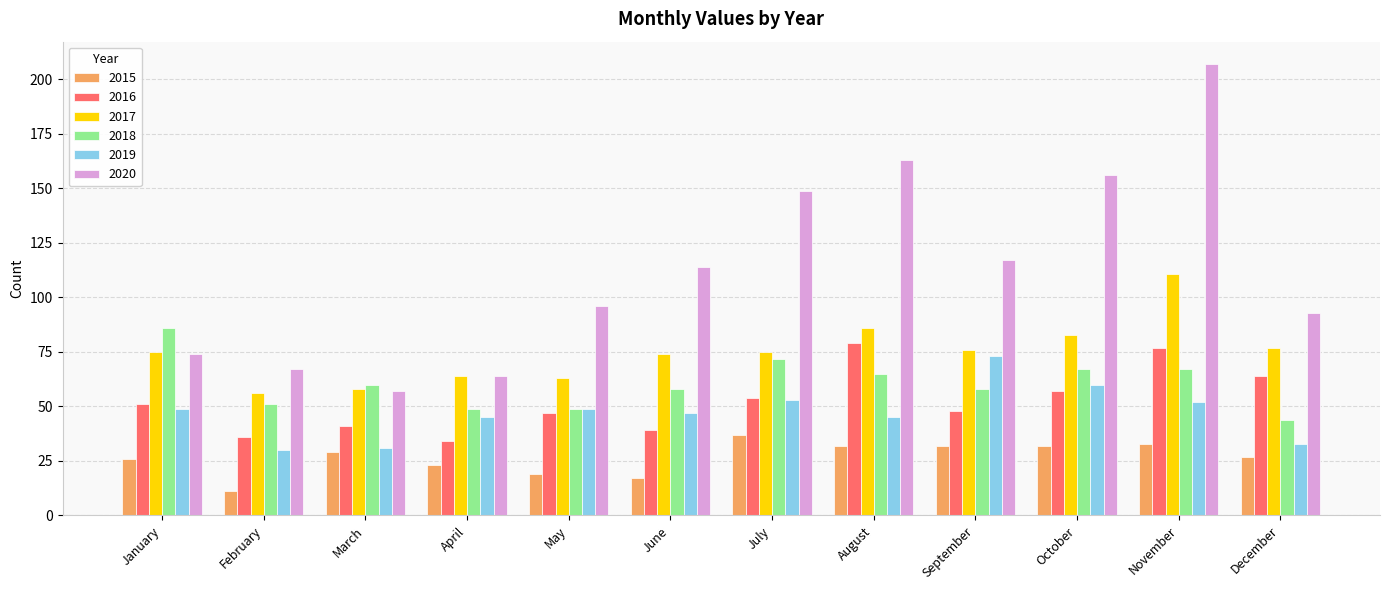

What is the value of the 2018 bar at the 3rd from the left?

60